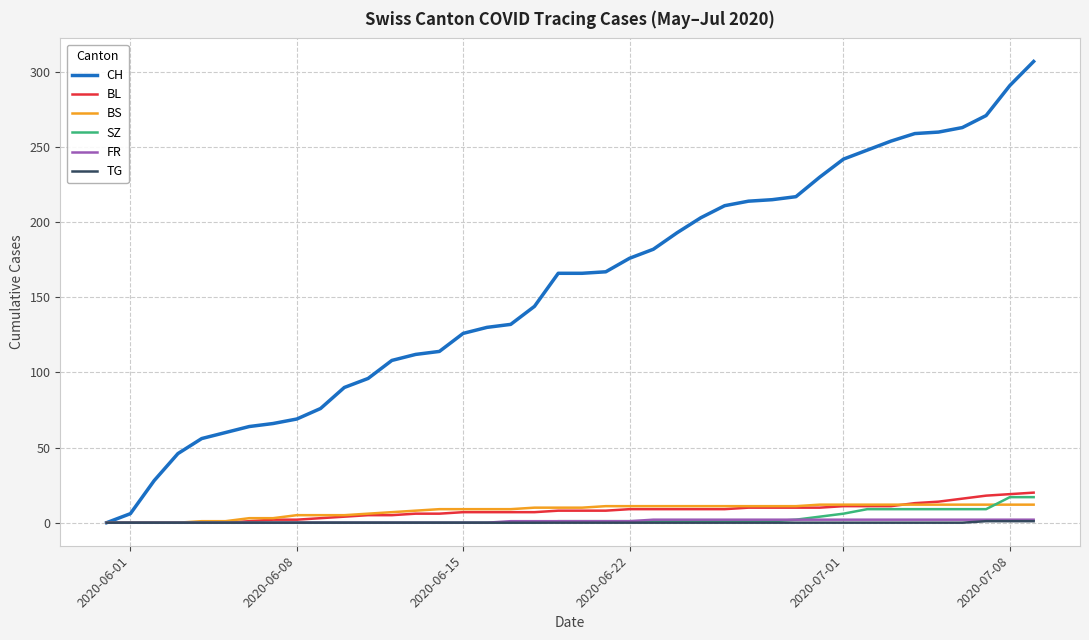

Which series has the largest total across all categories?

CH